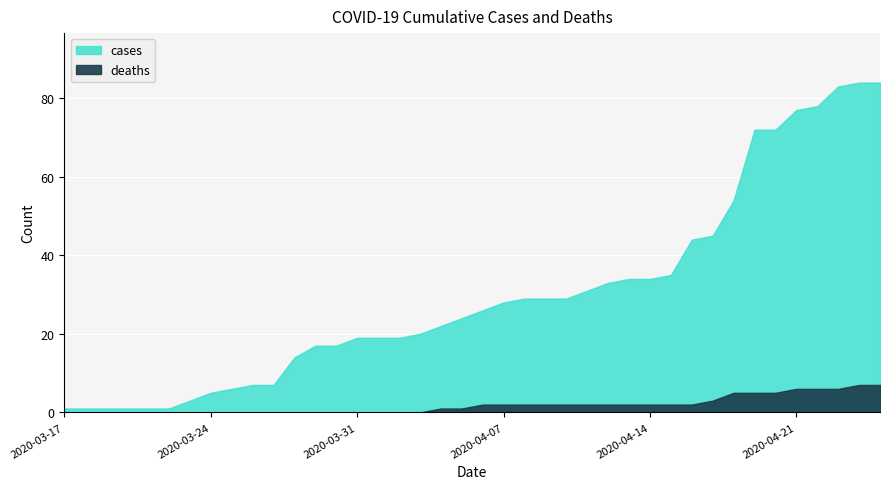

Reading left to right, what are all the values shown in this chart?

cases: 2020-03-17=1	2020-03-18=1	2020-03-19=1	2020-03-20=1	2020-03-21=1	2020-03-22=1	2020-03-23=3	2020-03-24=5	2020-03-25=6	2020-03-26=7	2020-03-27=7	2020-03-28=14	2020-03-29=17	2020-03-30=17	2020-03-31=19	2020-04-01=19	2020-04-02=19	2020-04-03=20	2020-04-04=22	2020-04-05=24	2020-04-06=26	2020-04-07=28	2020-04-08=29	2020-04-09=29	2020-04-10=29	2020-04-11=31	2020-04-12=33	2020-04-13=34	2020-04-14=34	2020-04-15=35	2020-04-16=44	2020-04-17=45	2020-04-18=54	2020-04-19=72	2020-04-20=72	2020-04-21=77	2020-04-22=78	2020-04-23=83	2020-04-24=84	2020-04-25=84
deaths: 2020-03-17=0	2020-03-18=0	2020-03-19=0	2020-03-20=0	2020-03-21=0	2020-03-22=0	2020-03-23=0	2020-03-24=0	2020-03-25=0	2020-03-26=0	2020-03-27=0	2020-03-28=0	2020-03-29=0	2020-03-30=0	2020-03-31=0	2020-04-01=0	2020-04-02=0	2020-04-03=0	2020-04-04=1	2020-04-05=1	2020-04-06=2	2020-04-07=2	2020-04-08=2	2020-04-09=2	2020-04-10=2	2020-04-11=2	2020-04-12=2	2020-04-13=2	2020-04-14=2	2020-04-15=2	2020-04-16=2	2020-04-17=3	2020-04-18=5	2020-04-19=5	2020-04-20=5	2020-04-21=6	2020-04-22=6	2020-04-23=6	2020-04-24=7	2020-04-25=7